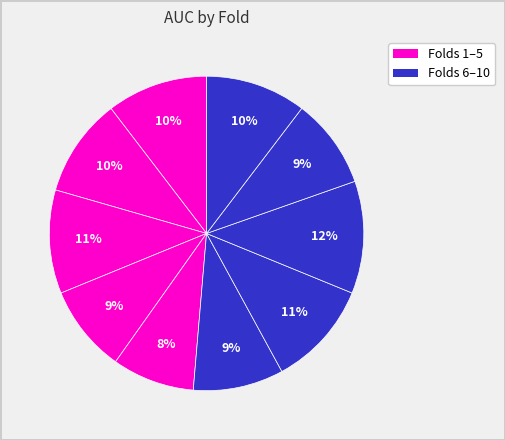

What is the largest slice in the pie chart?

Fold 8